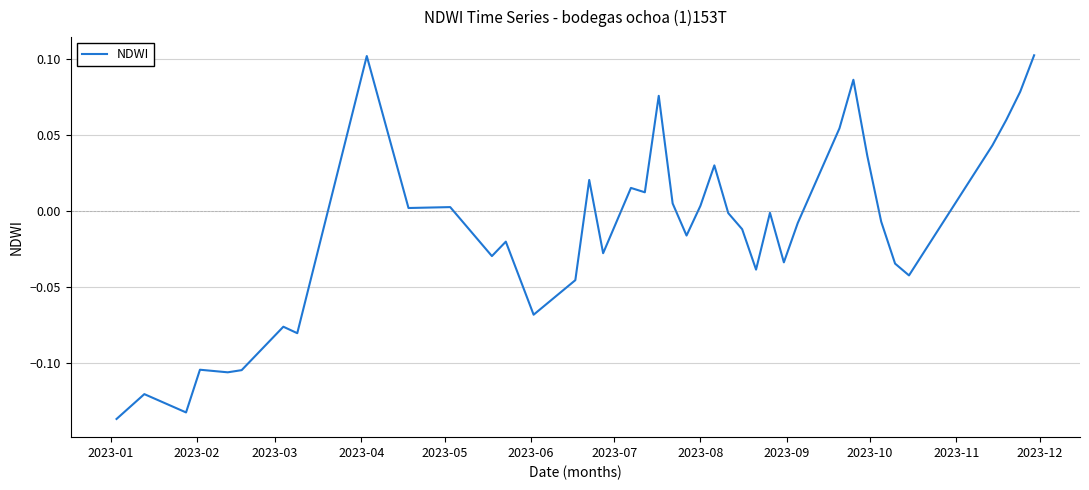

How many lines are shown in the chart?

1